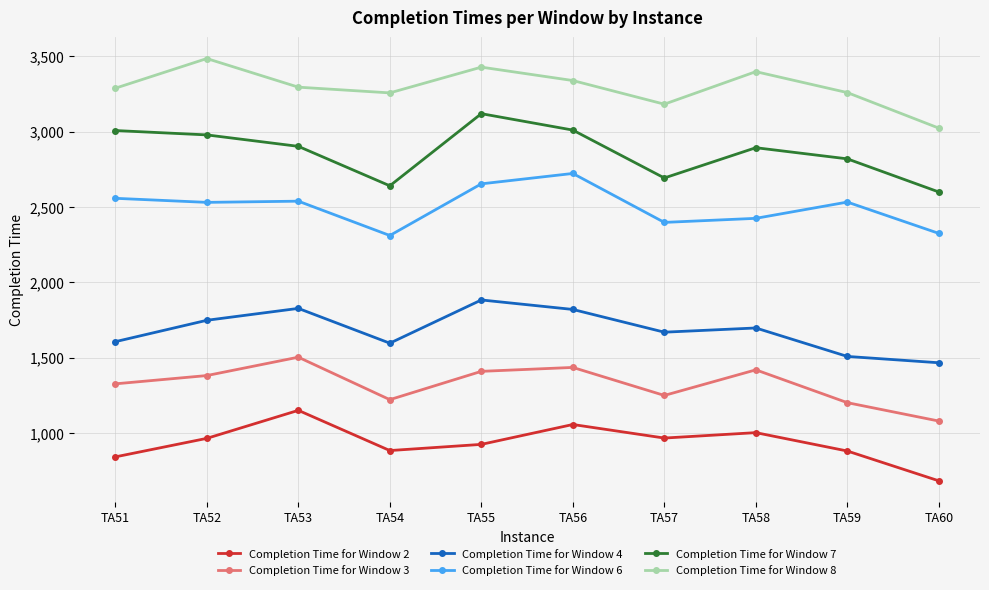

Is the value of Completion Time for Window 2 at TA55 greater than the value of Completion Time for Window 4 at TA54?

No